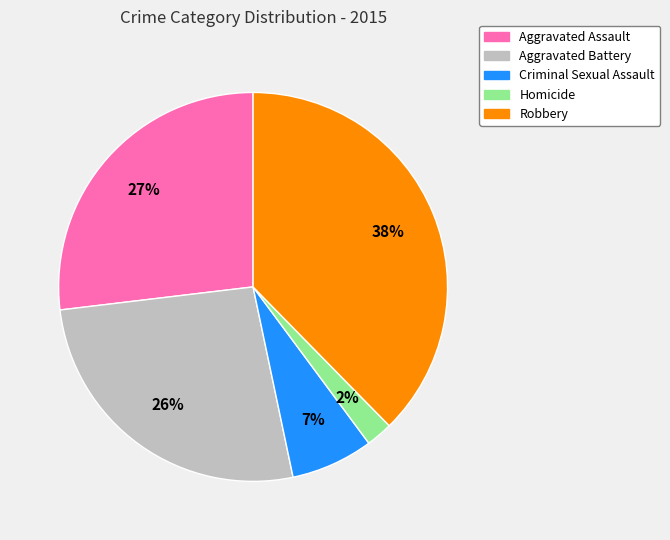

True or false: Aggravated Battery accounts for 21% of the total.

False